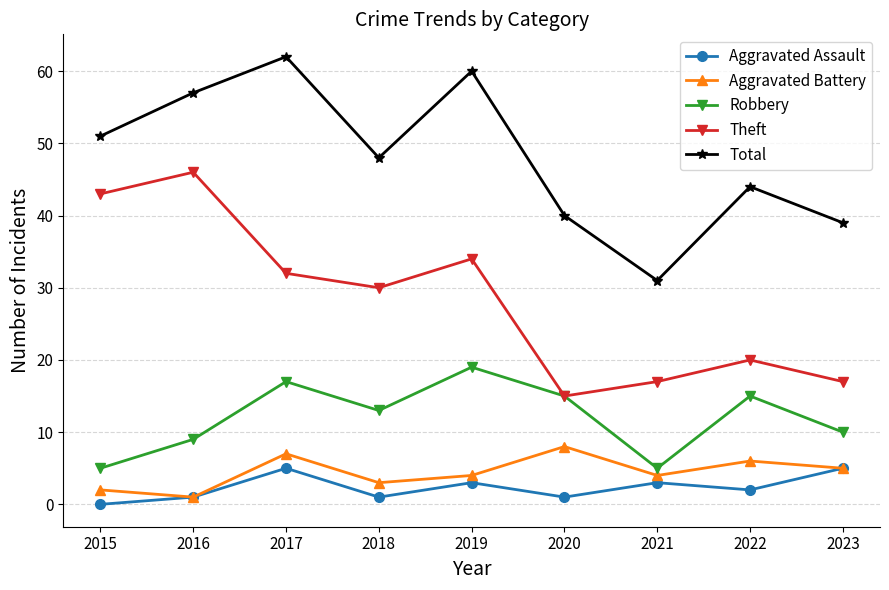

What is the difference between the maximum and second lowest values in the Aggravated Assault series?

4